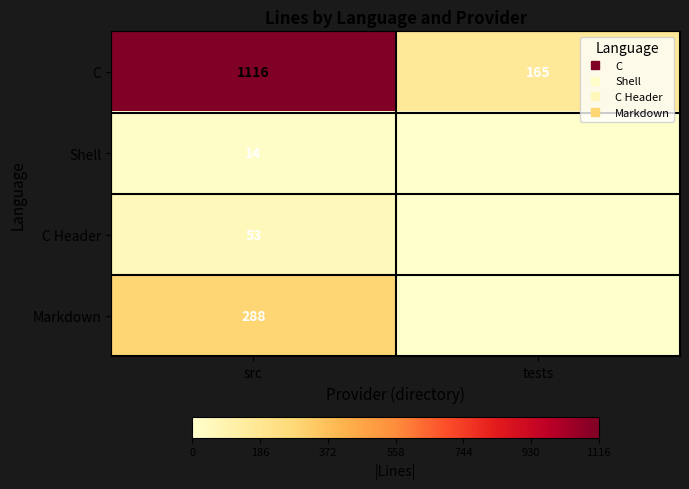

Which series changed the most between src and tests?

C